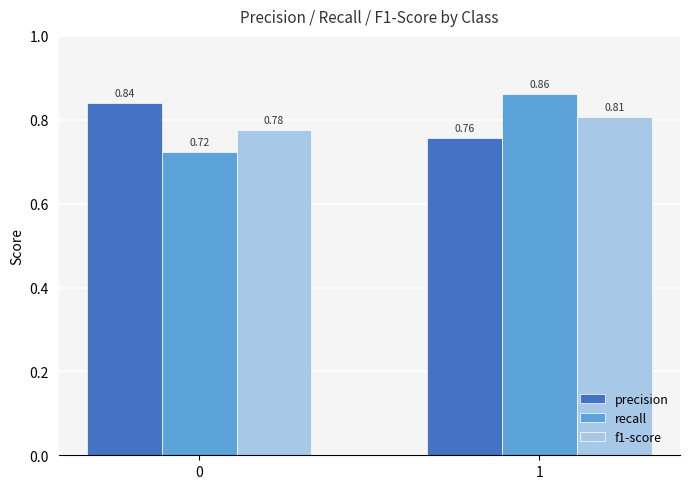

Are the bars horizontal?

No